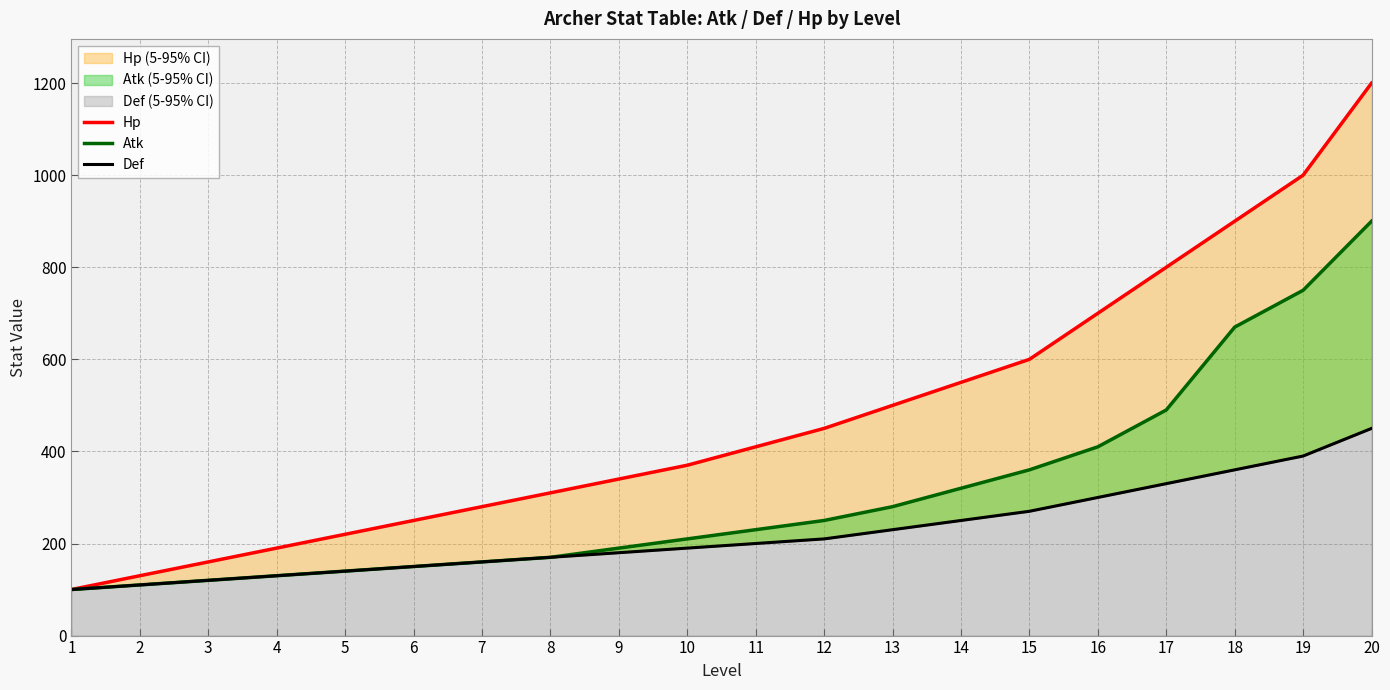

What is the spread (max minus min) of values at 17?

470